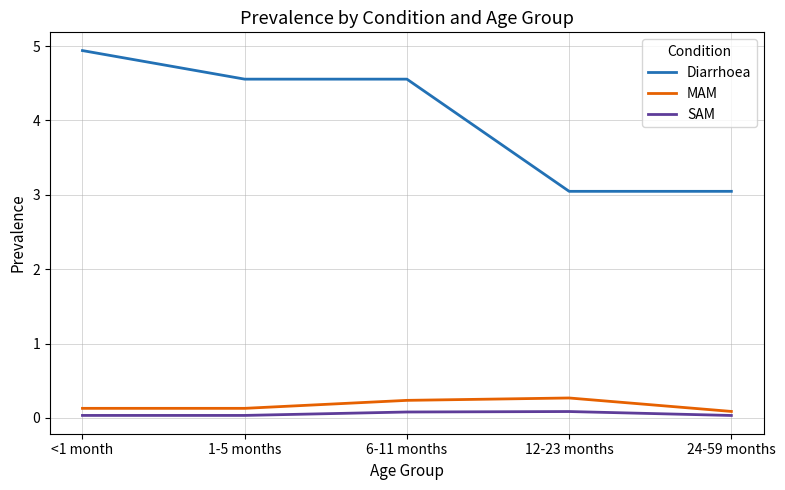

At <1 month, list the series in order from largest to smallest.

Diarrhoea, MAM, SAM